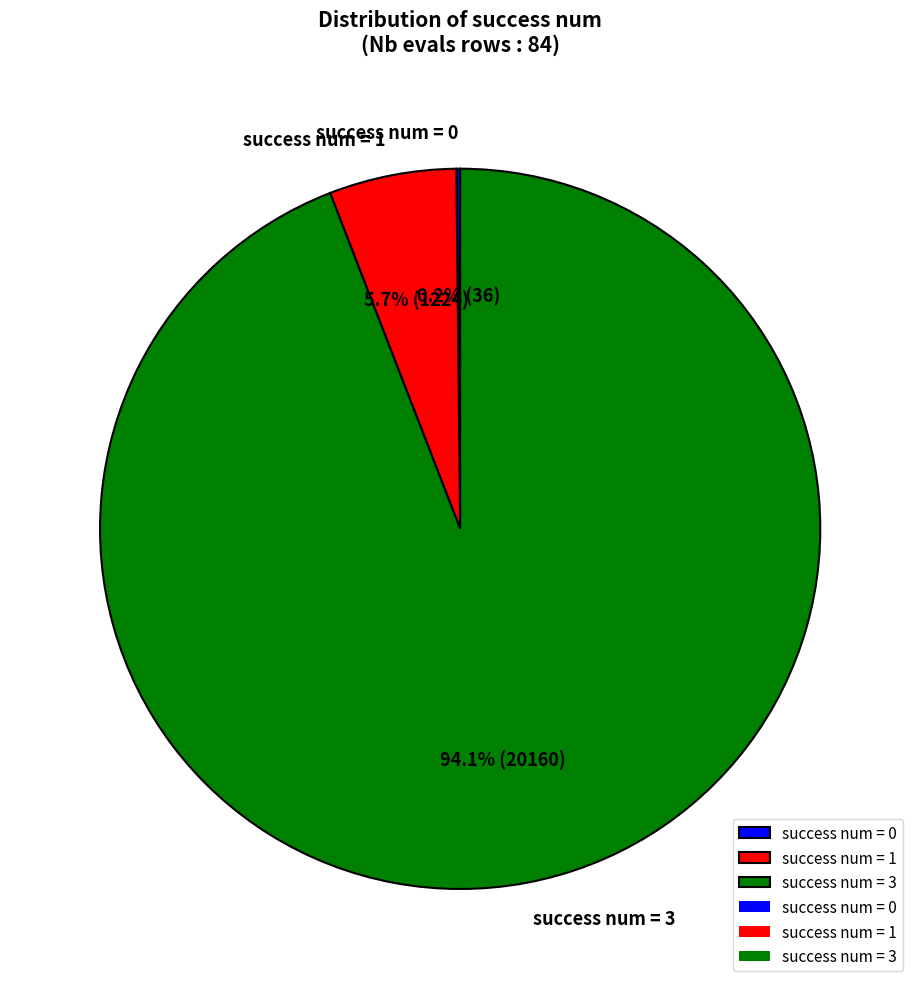

Which has a higher value, success num = 3 or success num = 1?

success num = 3